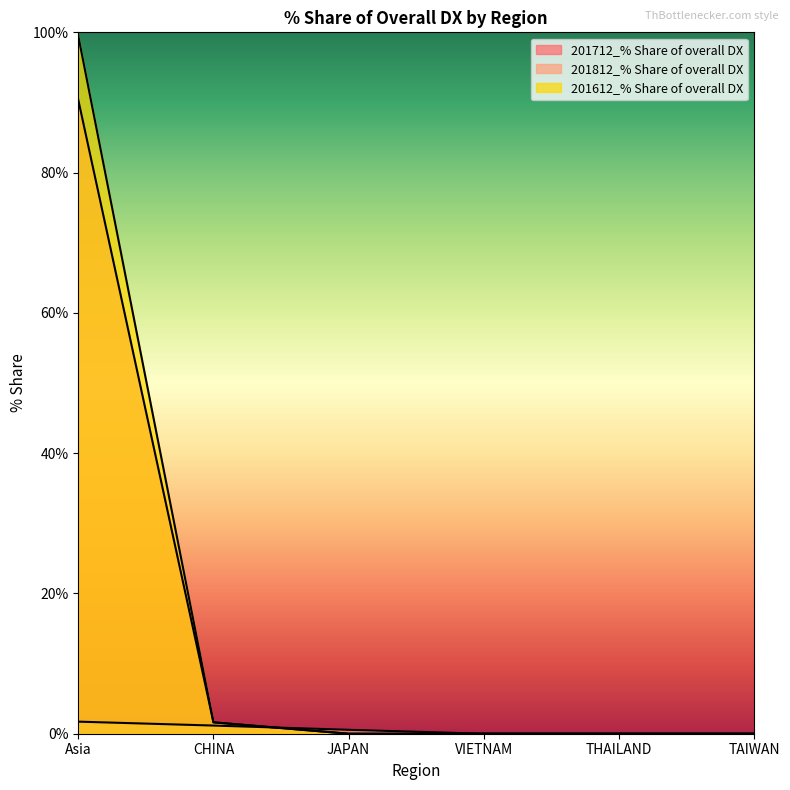

Where is 201812_% Share of overall DX nearest to the value 0?

VIETNAM